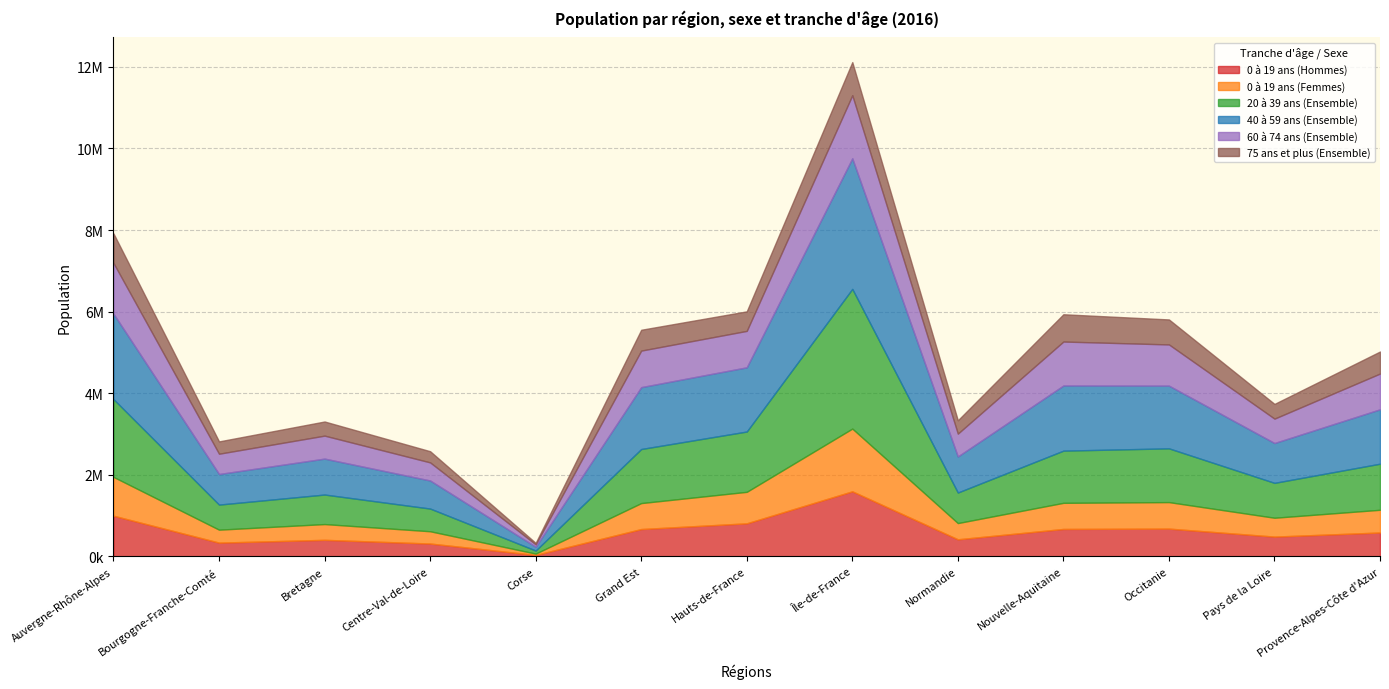

True or false: 40 à 59 ans (Ensemble) has more than 1 interior local peaks.

True